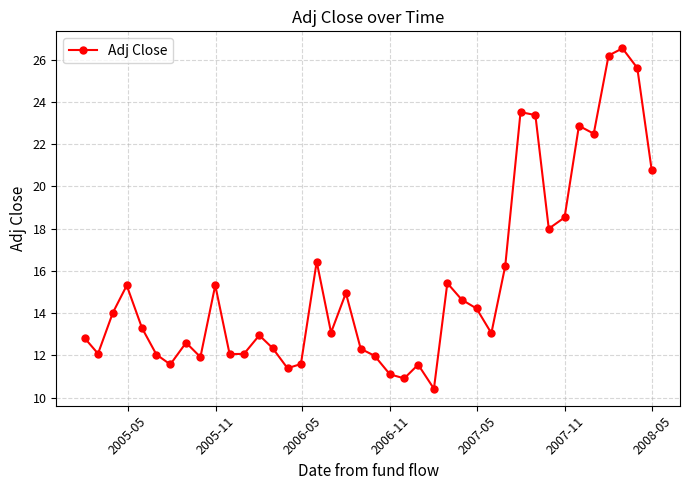

What is the difference between the second highest and second lowest values?

15.3